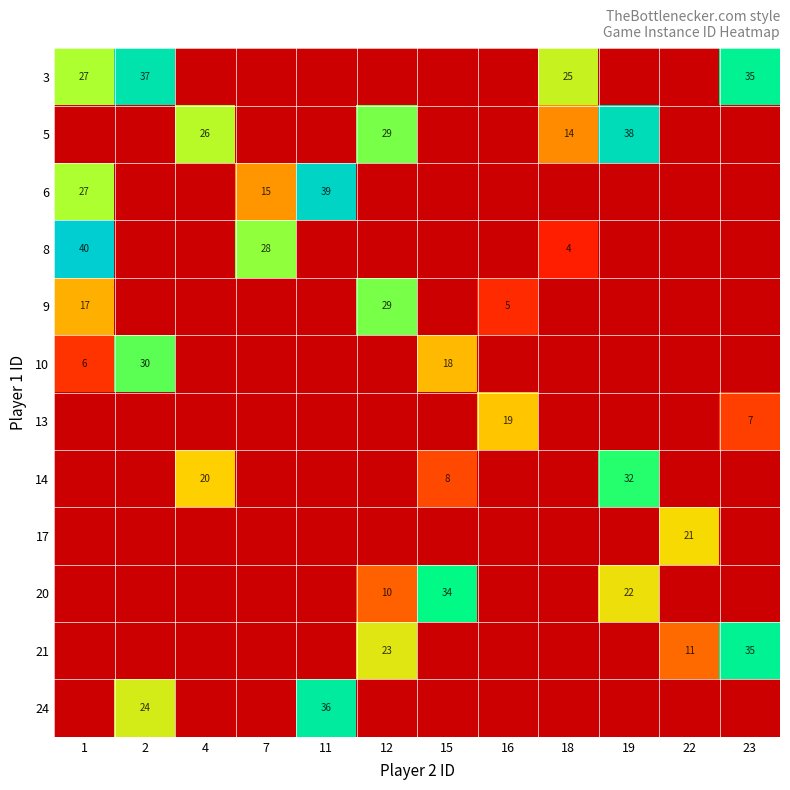

What is the minimum value shown in the chart?

4.0